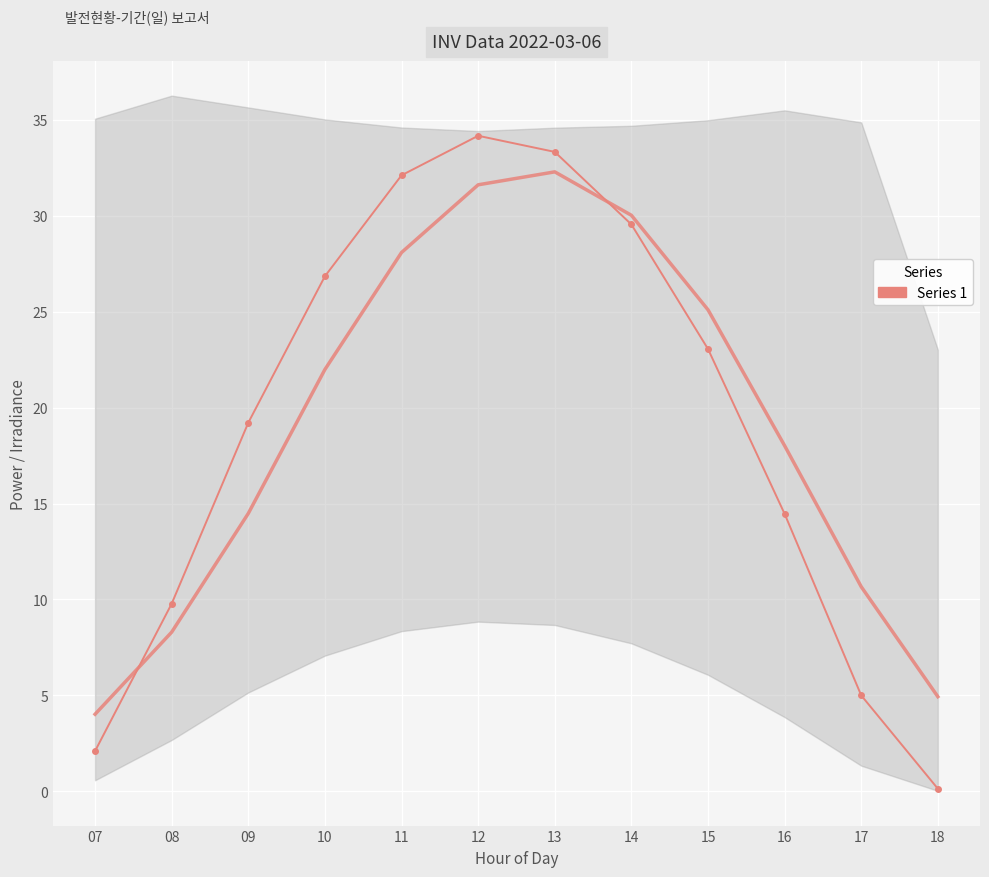

The Series 1 series shows 0.1 at 18. True or false?

True